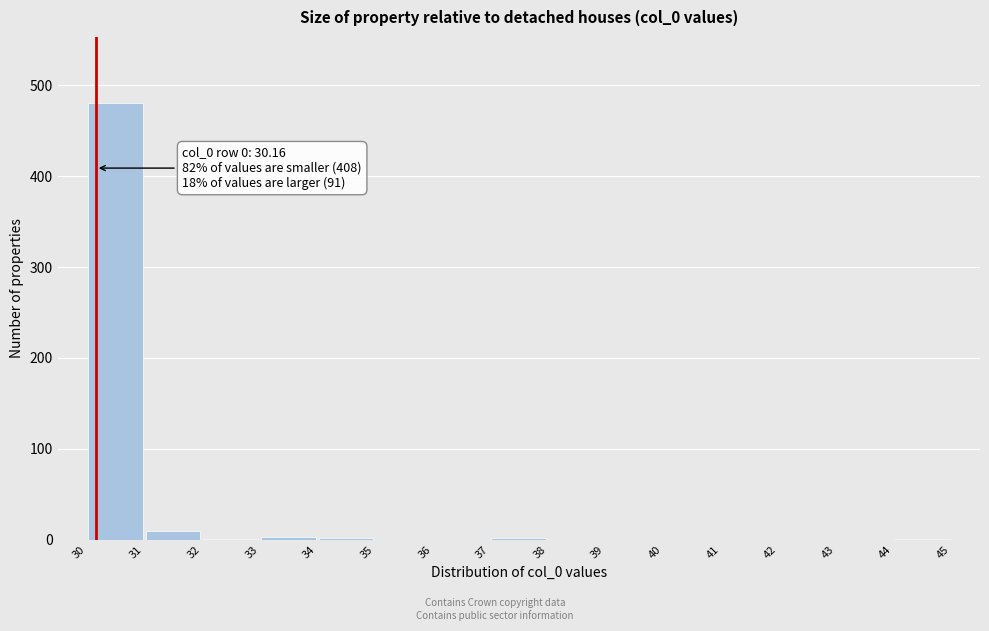

Which range on the x-axis has the tallest bar?

30 to 31